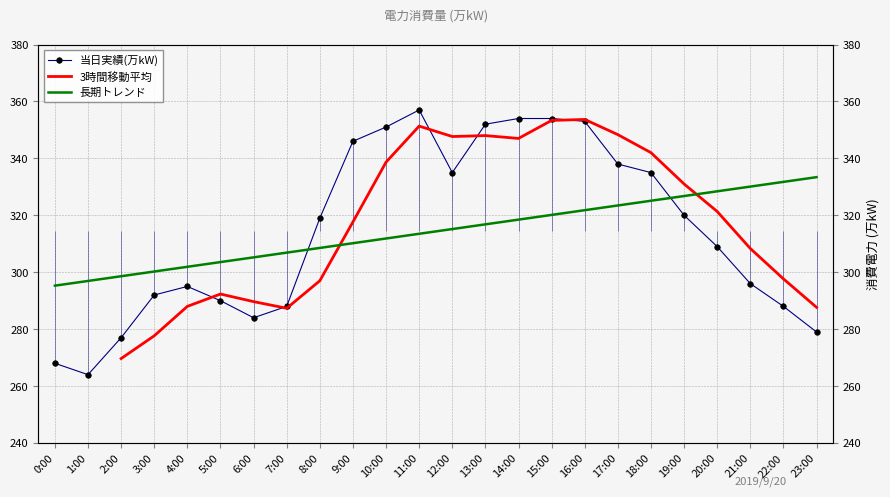

What is the change in value from 1:00 to 4:00?

+31